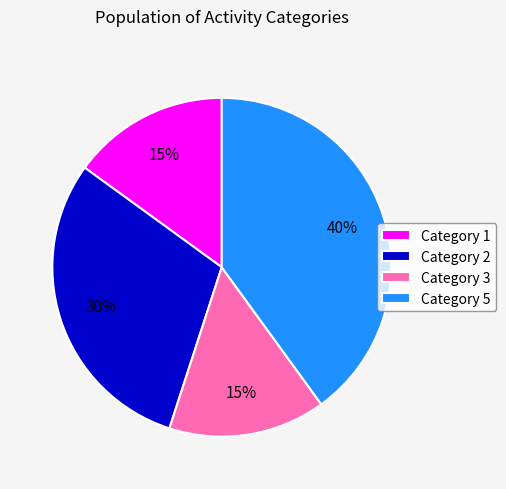

To the nearest percent, what percentage of the pie is Category 5?

40%